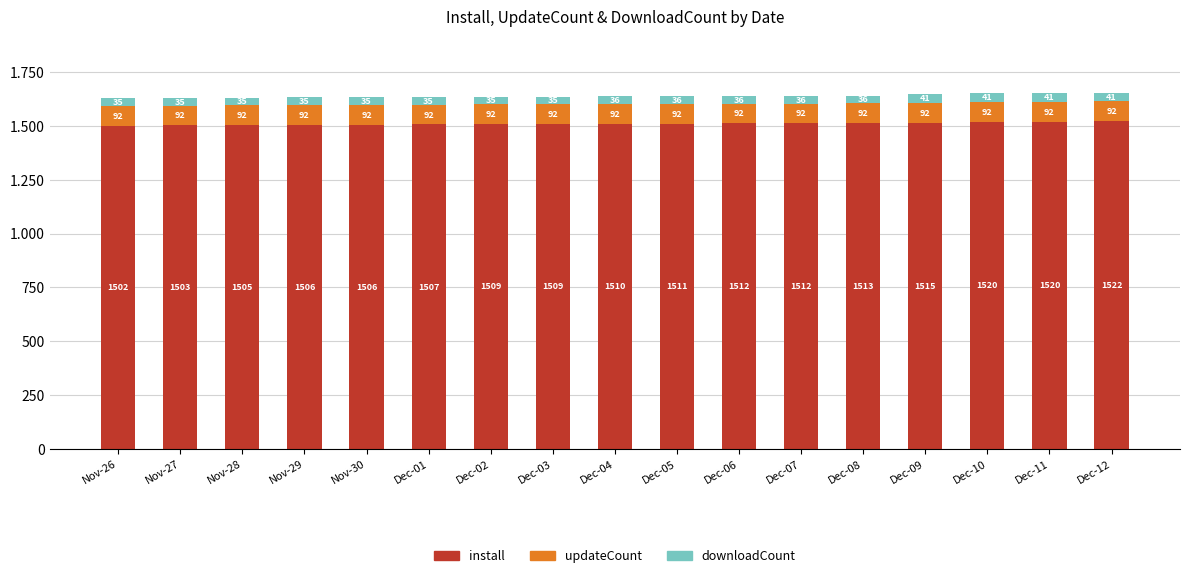

What is the difference between the maximum and minimum values in the install series?

20